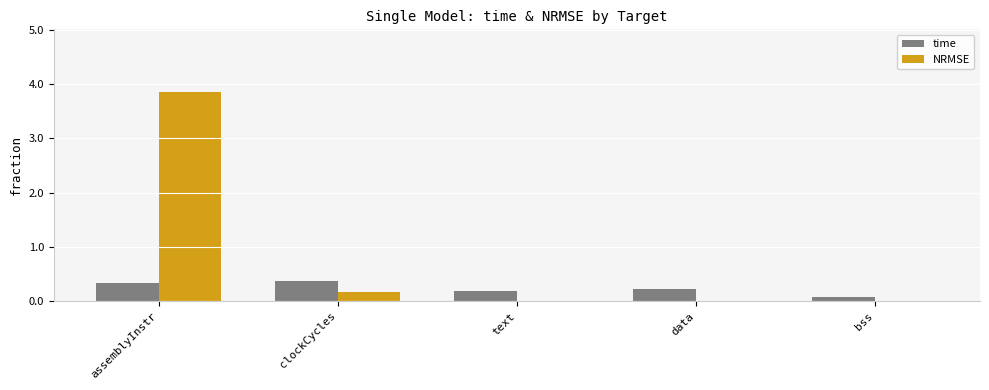

Does the chart contain stacked bars?

No